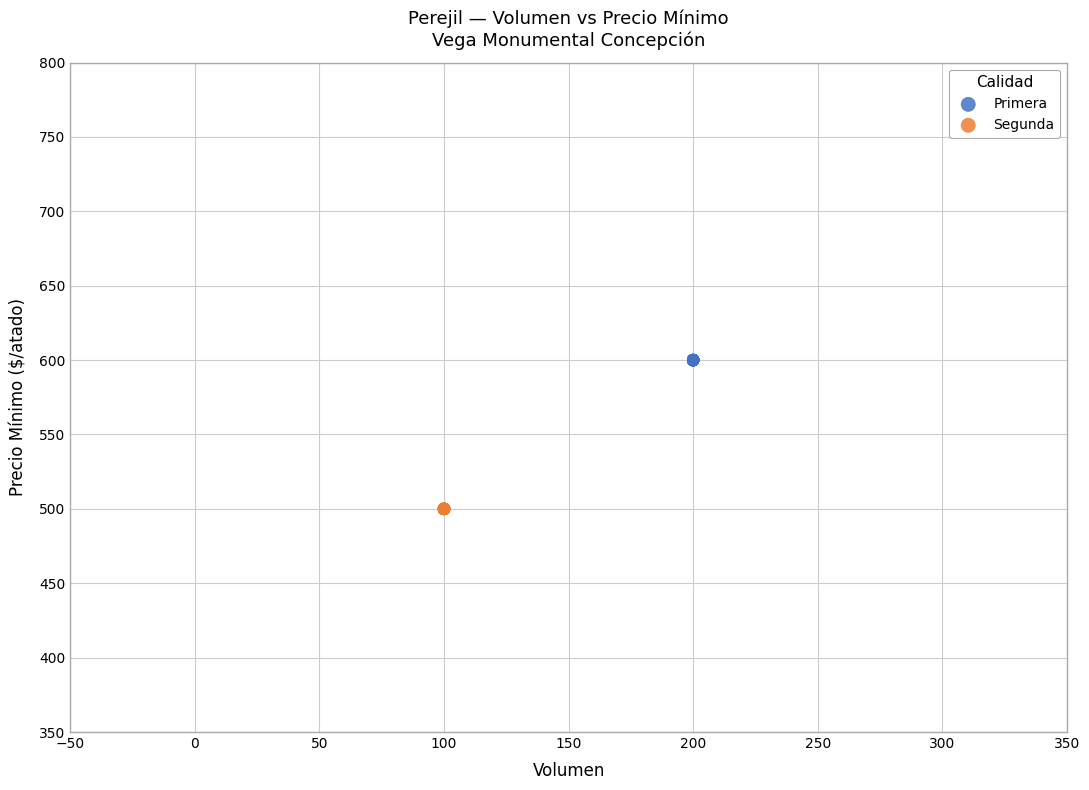

Which series contains the highest Y value?

Primera